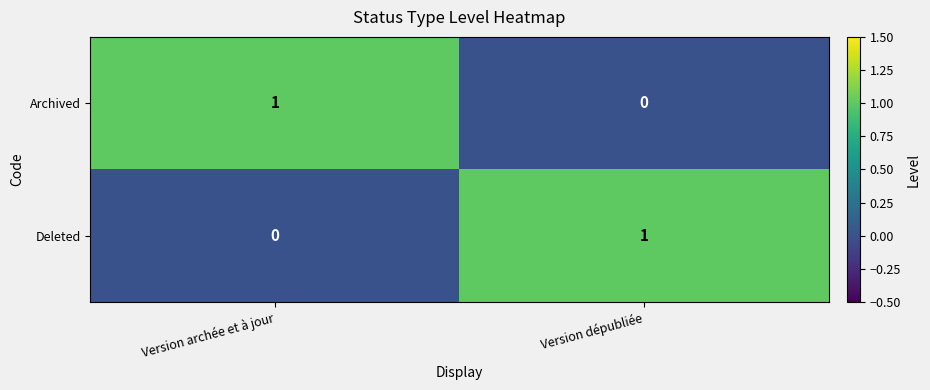

Rank the series at Version archée et à jour from lowest to highest value.

Deleted, Archived